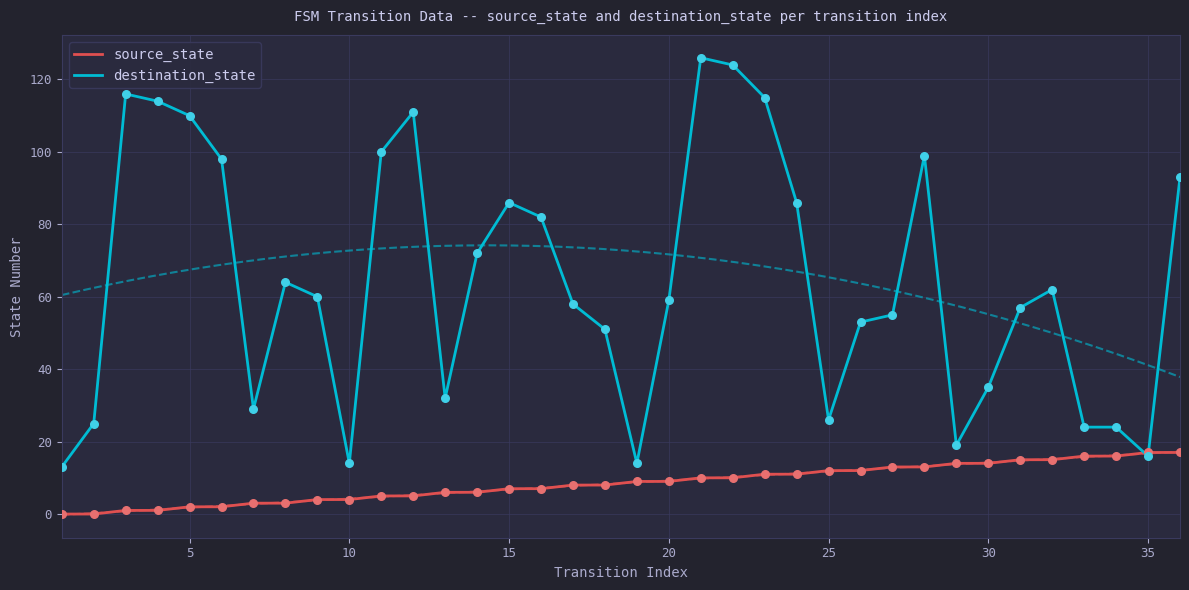

What are all the series names shown in the legend?

source_state, destination_state